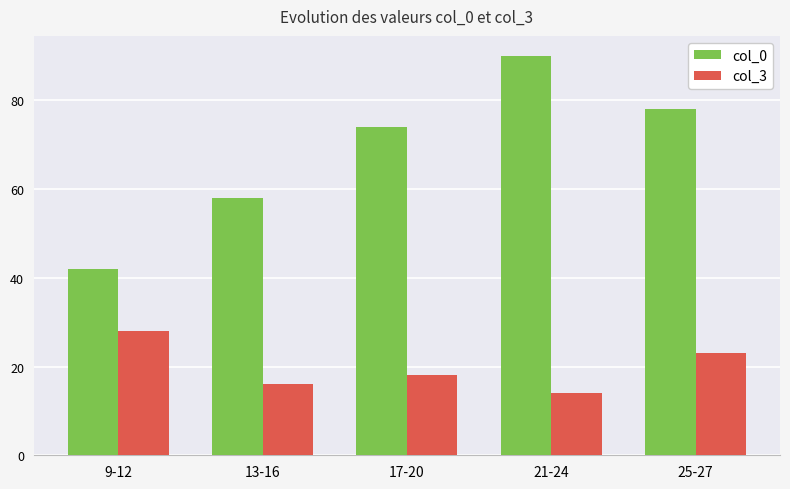

What position from the right is 17-20?

3